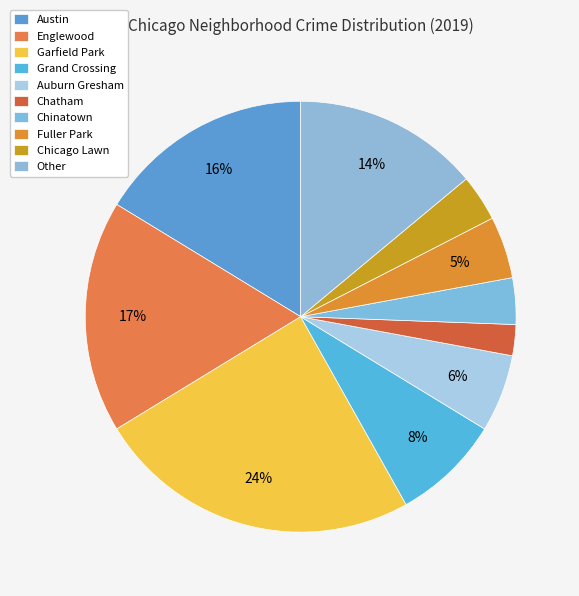

Which has a higher value, Austin or Chicago Lawn?

Austin